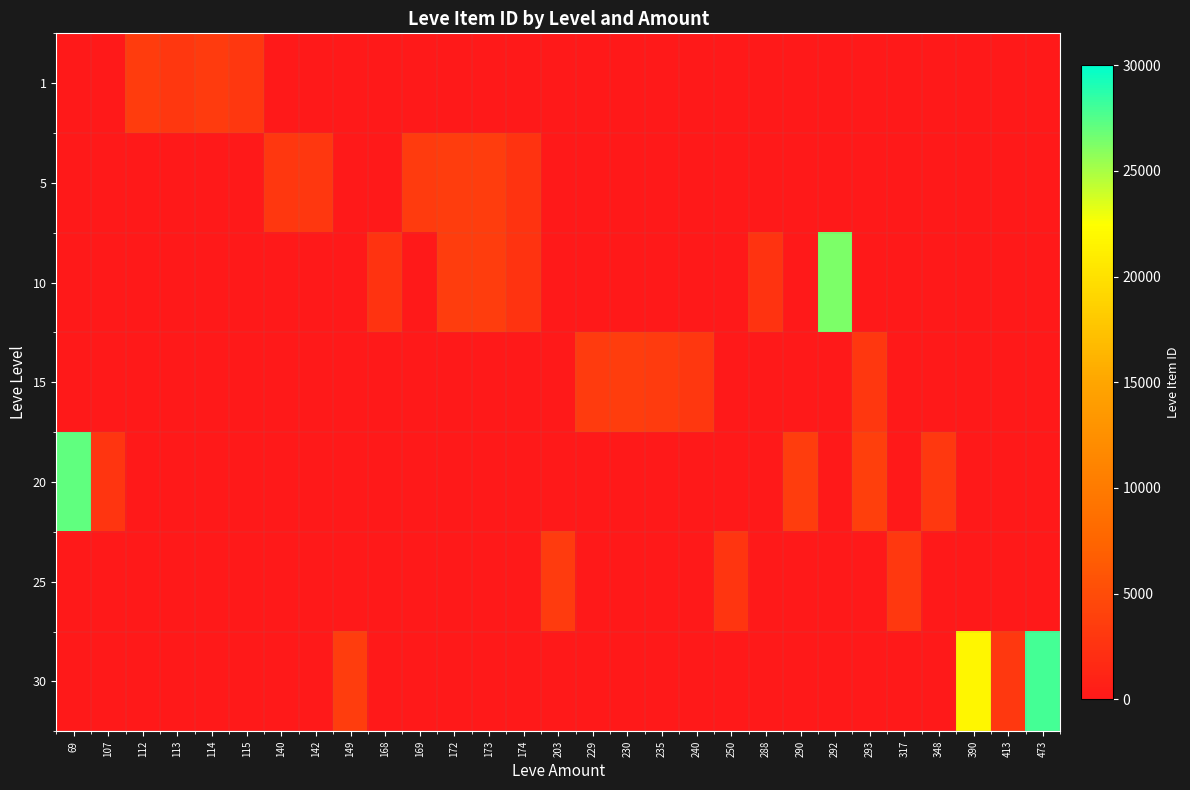

The value of 10 at 240 is 0. True or false?

True